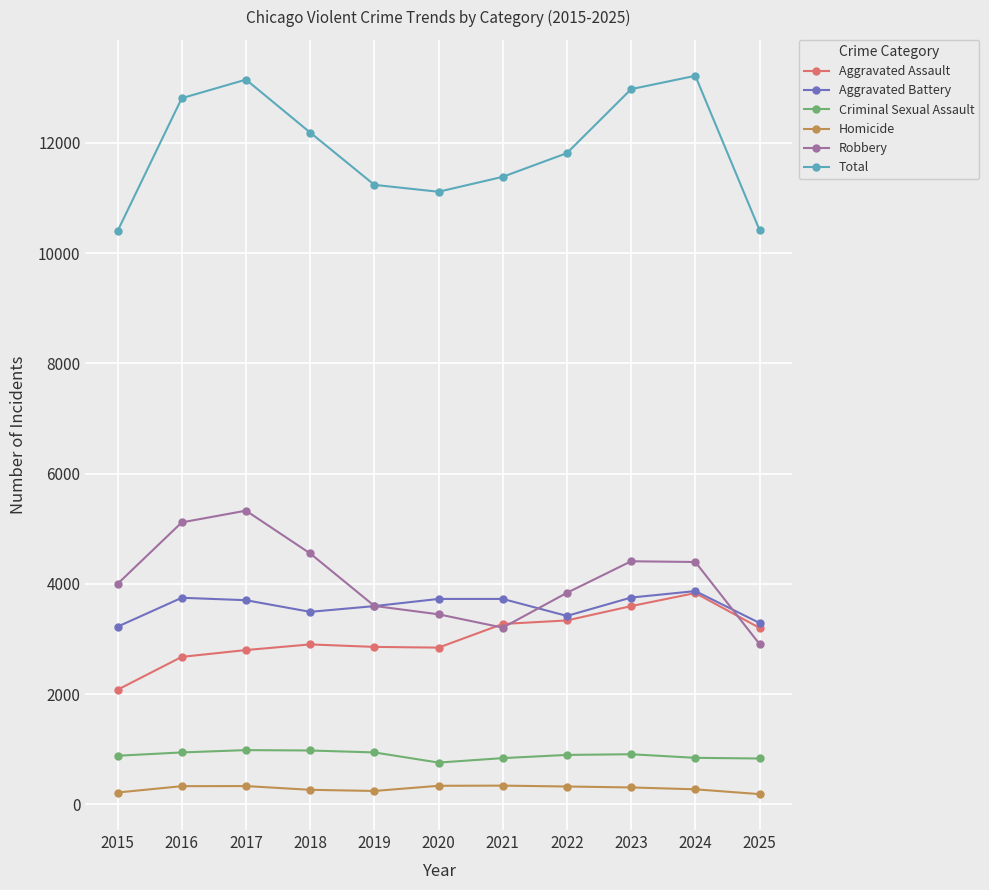

The Robbery series shows 3205 at 2021. True or false?

True